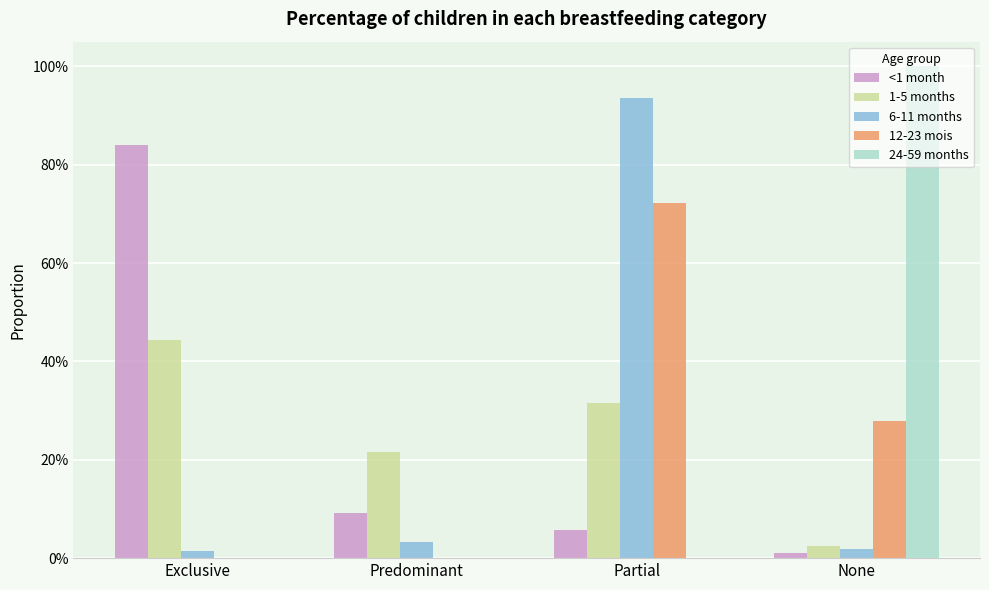

Reading right to left, transcribe all the data shown in this chart.

<1 month: None=0.0	Partial=0.1	Predominant=0.1	Exclusive=0.8
1-5 months: None=0.0	Partial=0.3	Predominant=0.2	Exclusive=0.4
6-11 months: None=0.0	Partial=0.9	Predominant=0.0	Exclusive=0.0
12-23 mois: None=0.3	Partial=0.7	Predominant=0.0	Exclusive=0.0
24-59 months: None=1.0	Partial=0.0	Predominant=0.0	Exclusive=0.0